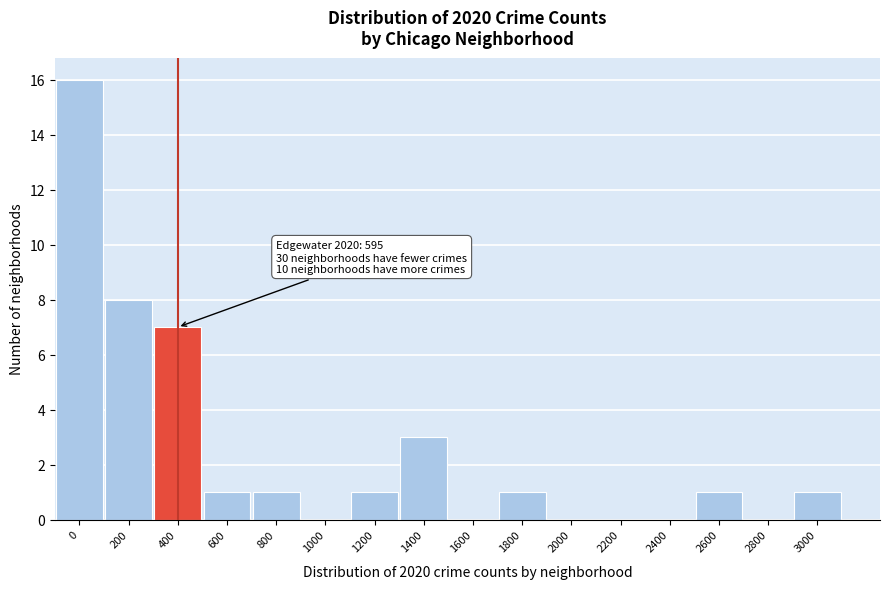

Reading right to left, transcribe all the data shown in this chart.

3000=1	2800=0	2600=1	2400=0	2200=0	2000=0	1800=1	1600=0	1400=3	1200=1	1000=0	800=1	600=1	400=7	200=8	0=16